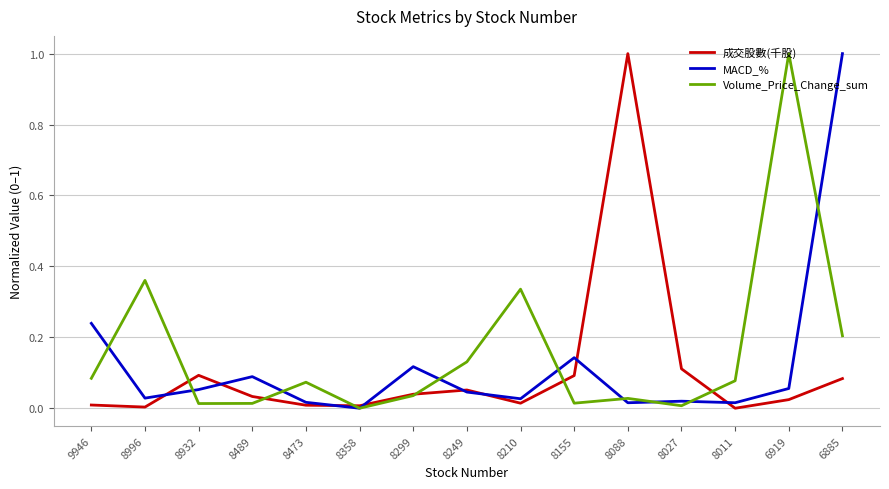

Between 8932 and 8088, which series saw the biggest shift?

成交股數(千股)